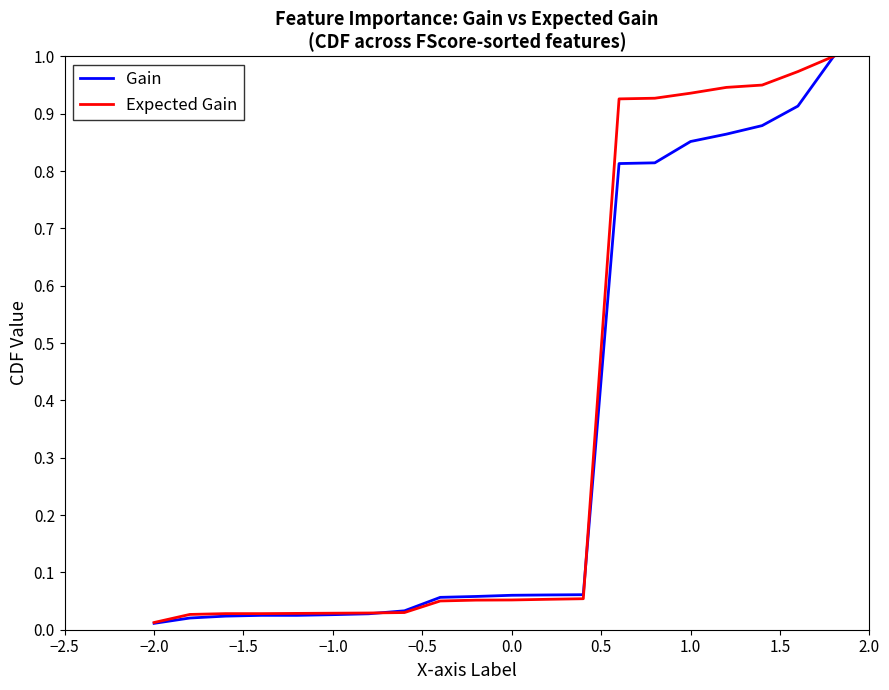

How many intersections are there between Expected Gain and Gain?

2